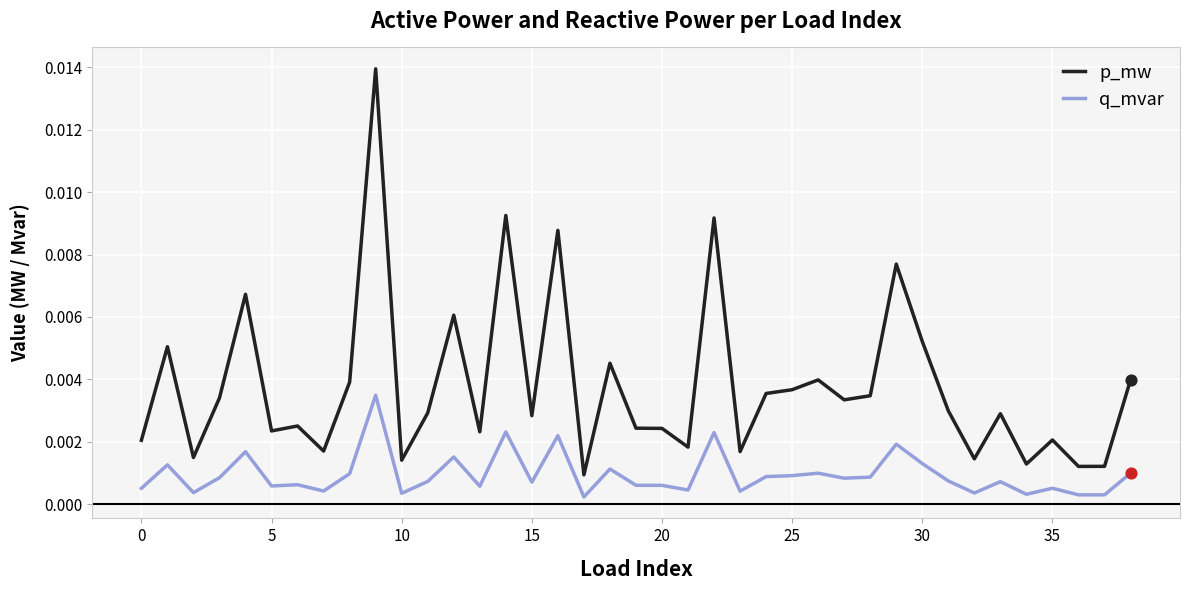

Which series has the largest total across all categories?

p_mw